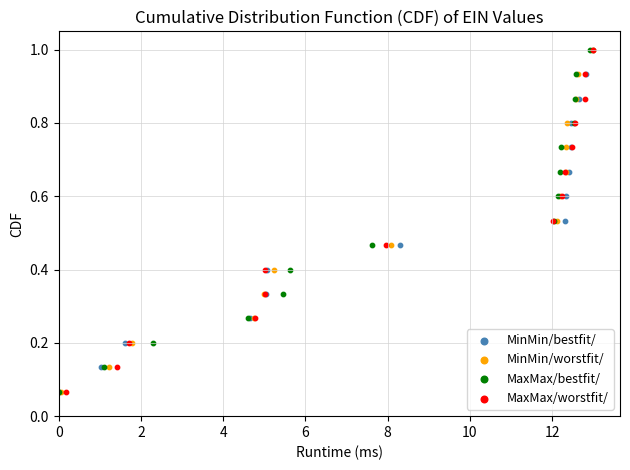

What are all the series names shown in the legend?

MinMin/bestfit/, MinMin/worstfit/, MaxMax/bestfit/, MaxMax/worstfit/